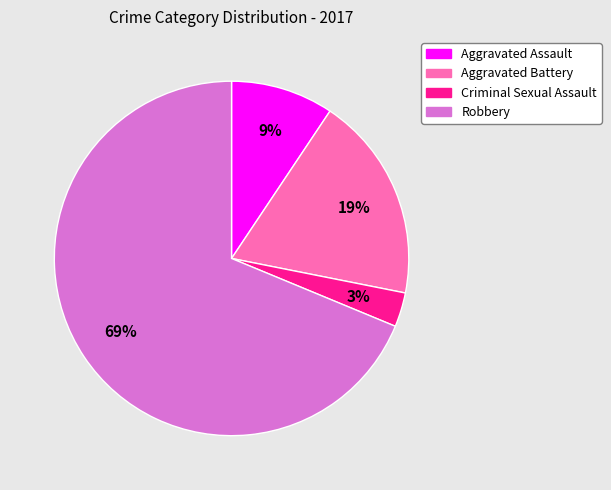

What is the largest slice in the pie chart?

Robbery